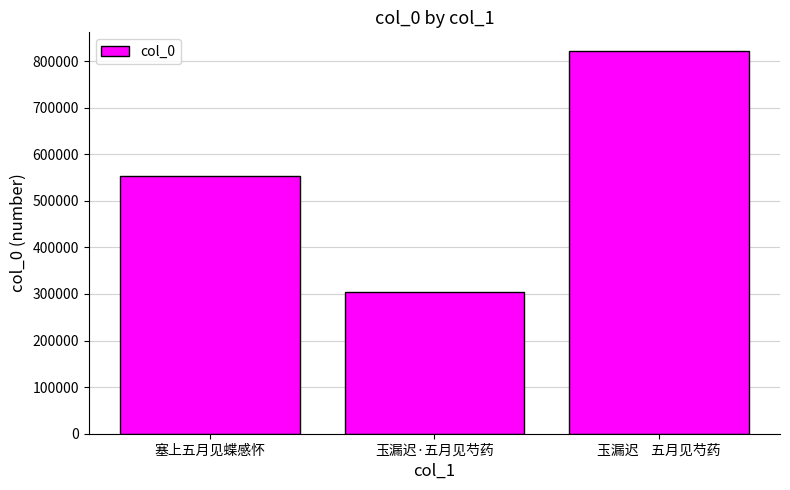

List the labels in order of value, smallest first.

玉漏迟·五月见芍药, 塞上五月见蝶感怀, 玉漏迟    五月见芍药